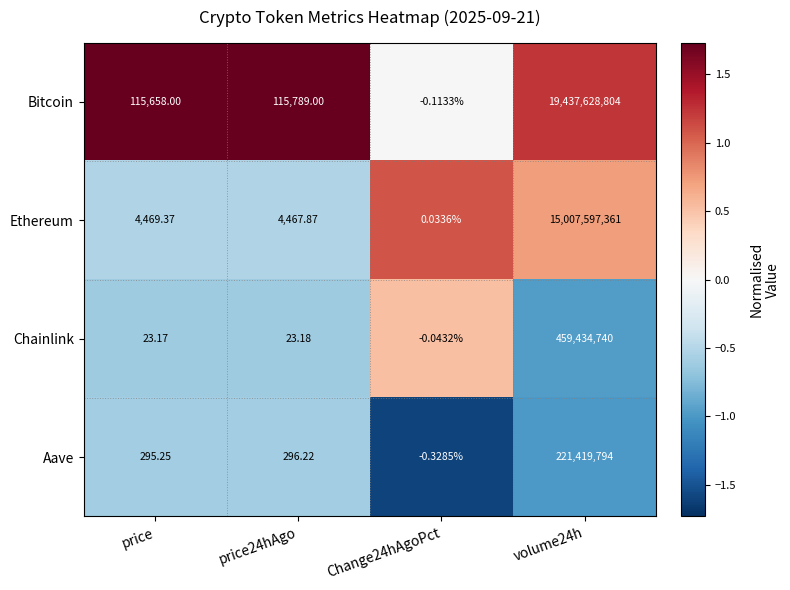

Is the value of Chainlink at Change24hAgoPct greater than the value of Aave at Change24hAgoPct?

Yes